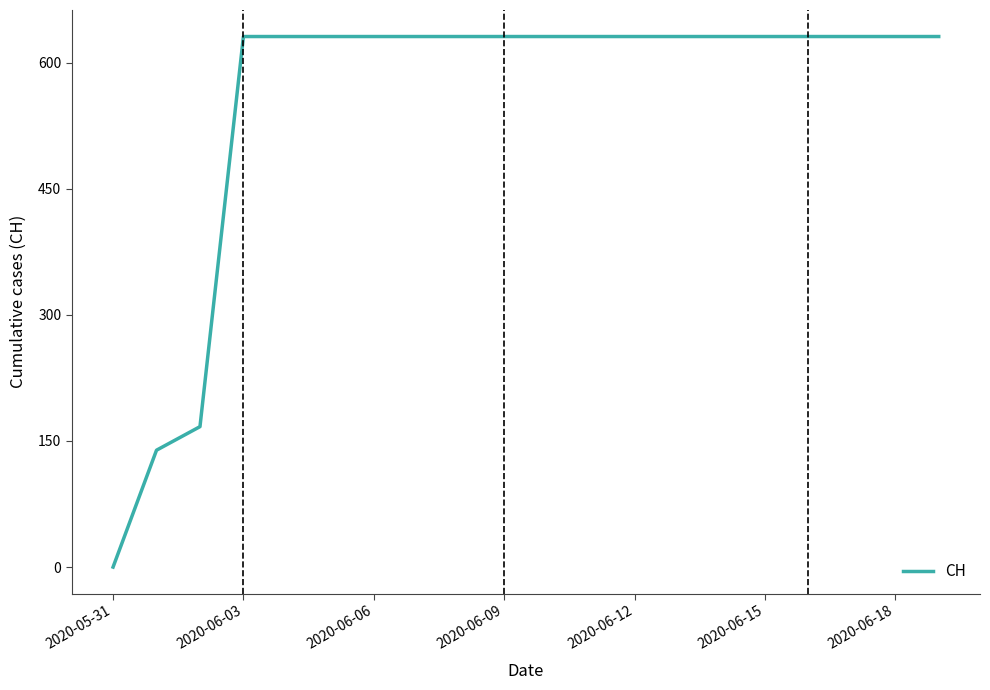

What is the difference between the maximum and minimum values?

631